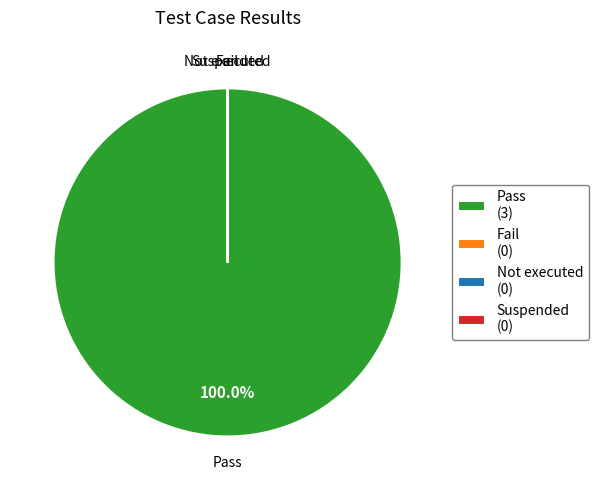

What is the largest slice in the pie chart?

Pass